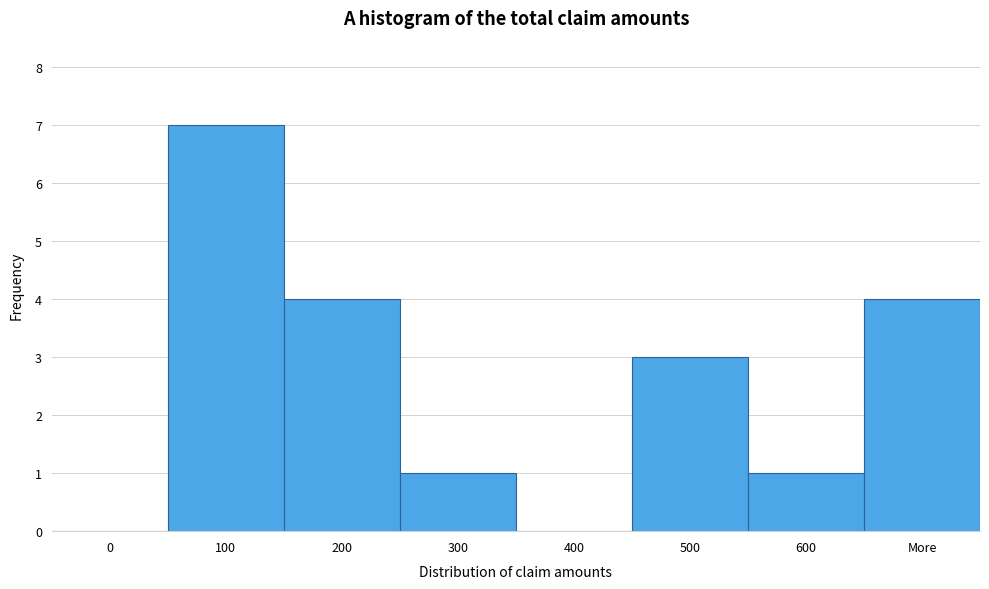

Reading left to right, transcribe all the data shown in this chart.

0=0	100=7	200=4	300=1	400=0	500=3	600=1	More=4